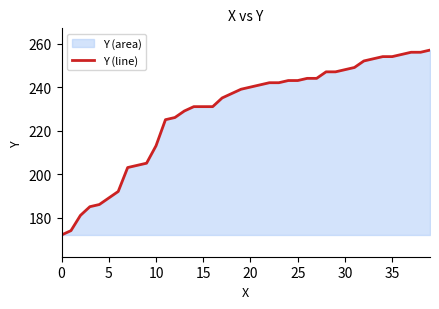

How many lines are shown in the chart?

1